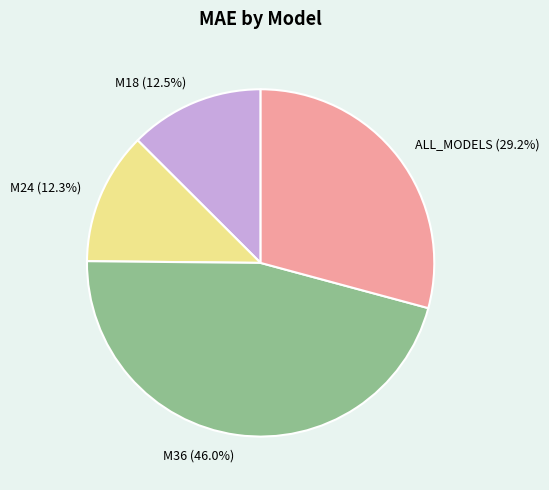

What percentage is the M36 slice, to the nearest percent?

46%